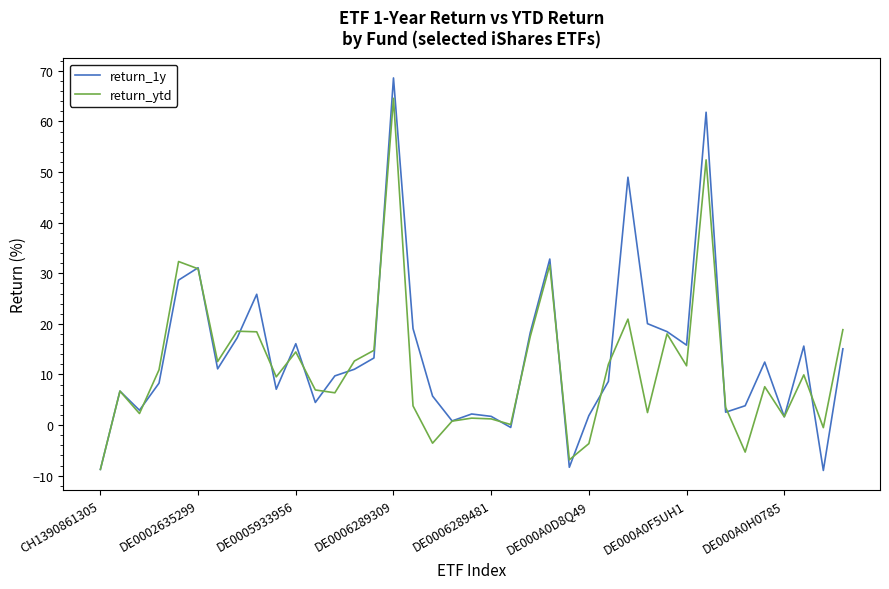

Rank the series by their maximum value, from highest to lowest.

return_1y, return_ytd